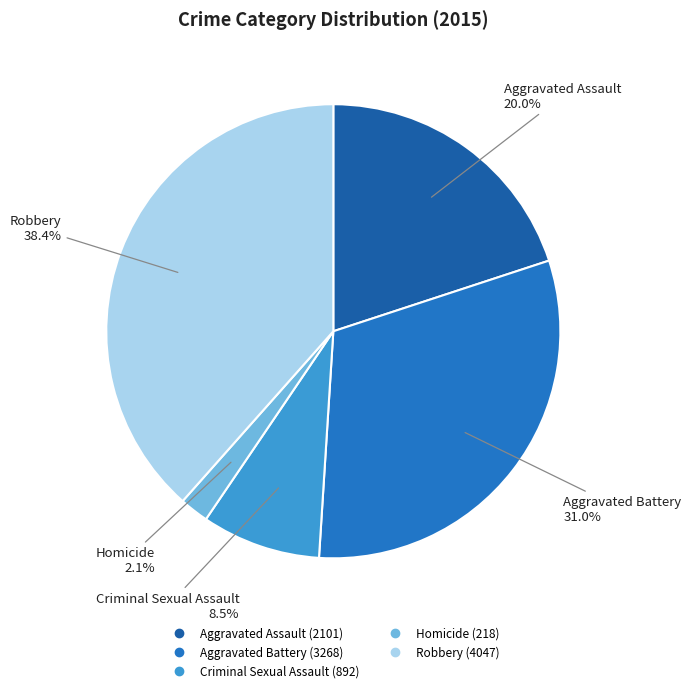

What is the largest slice in the pie chart?

Robbery